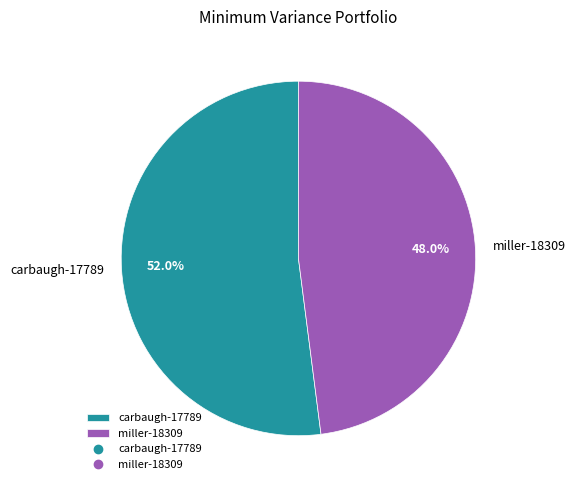

What percentage do carbaugh-17789 and miller-18309 together represent?

100.0%